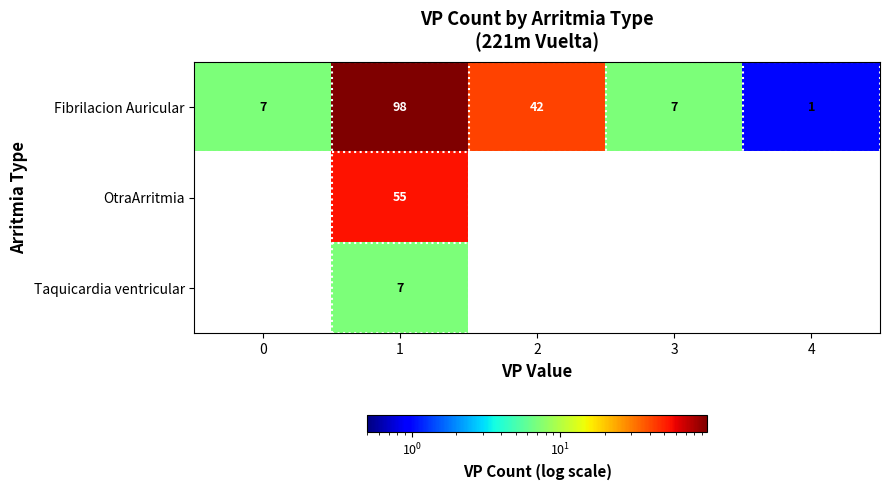

Which has a higher value, 4 or 2?

2